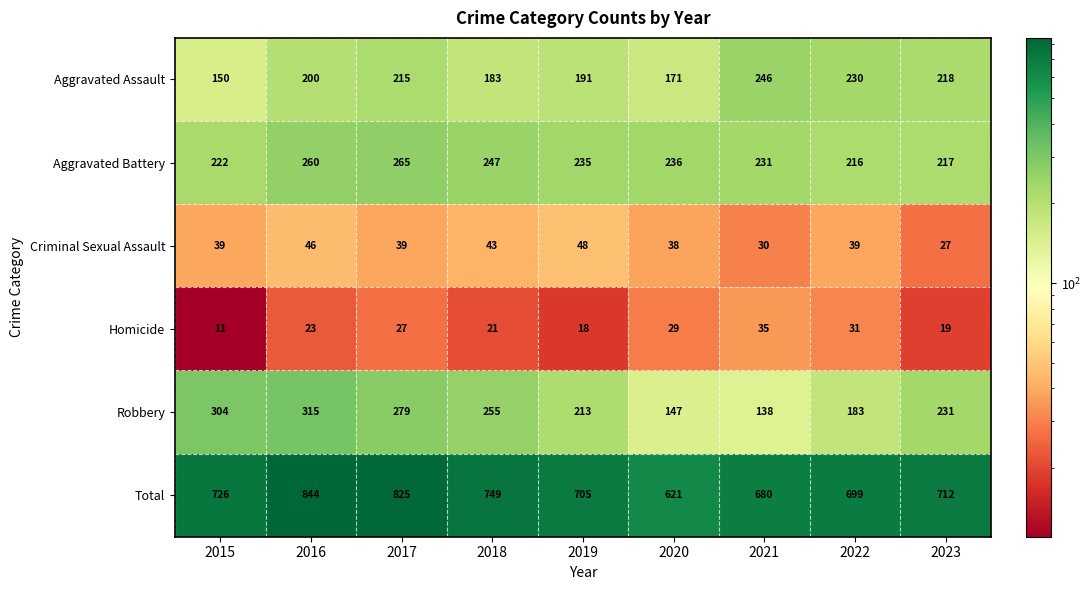

How many distinct data groups are displayed?

6